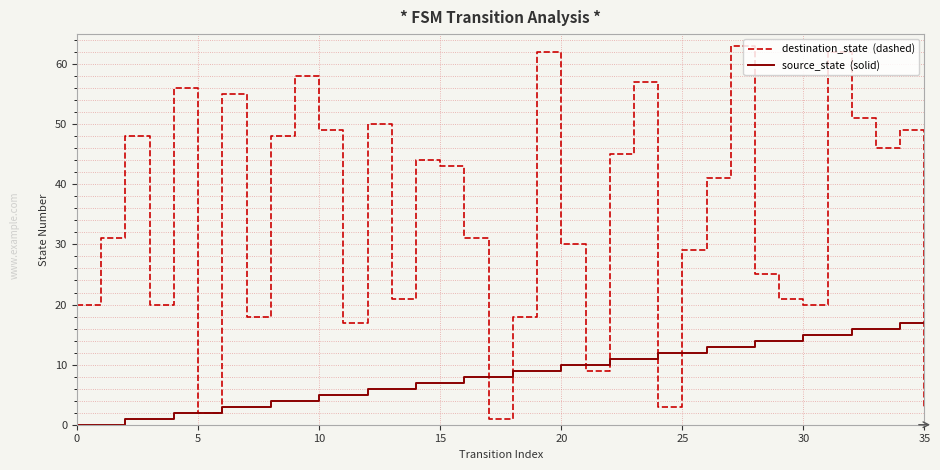

What is the greatest value displayed?

63